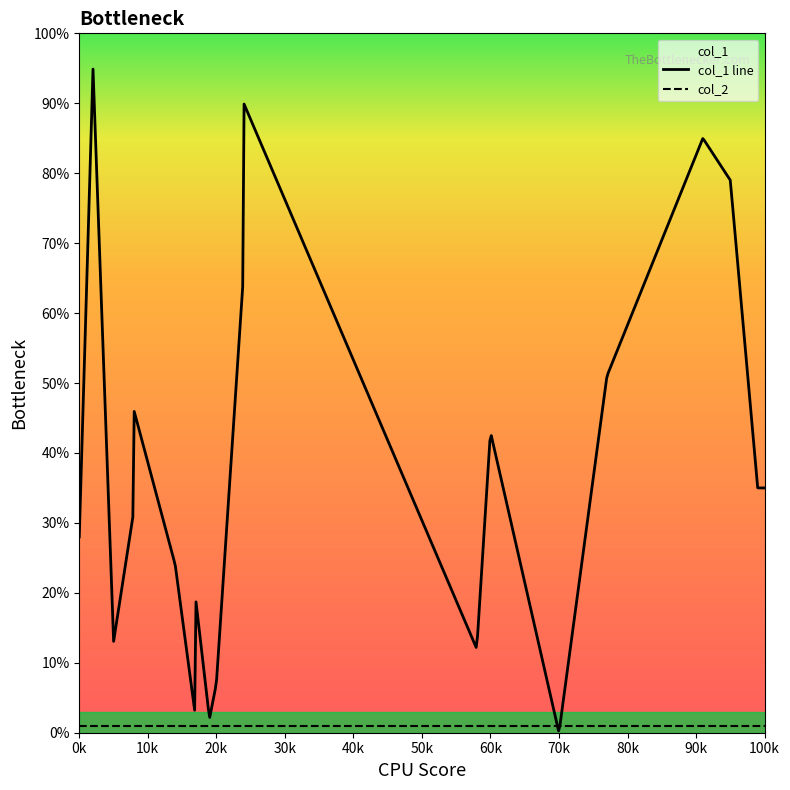

How many lines are shown in the chart?

2